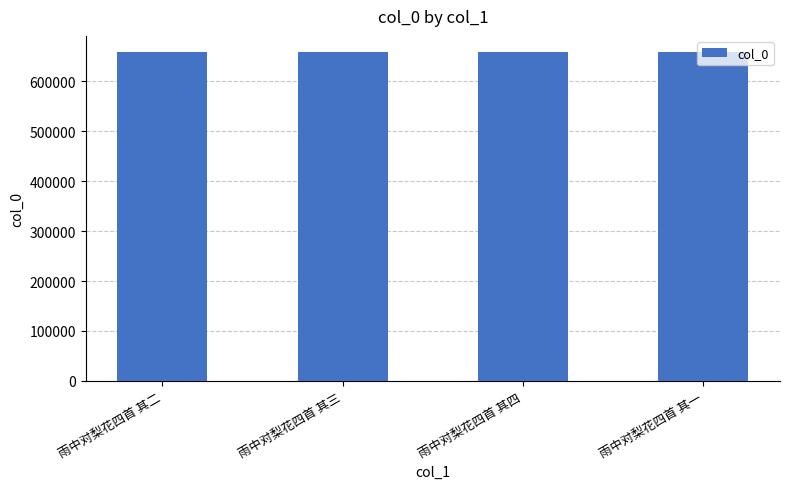

What value does the data have at 雨中对梨花四首 其二?

658449